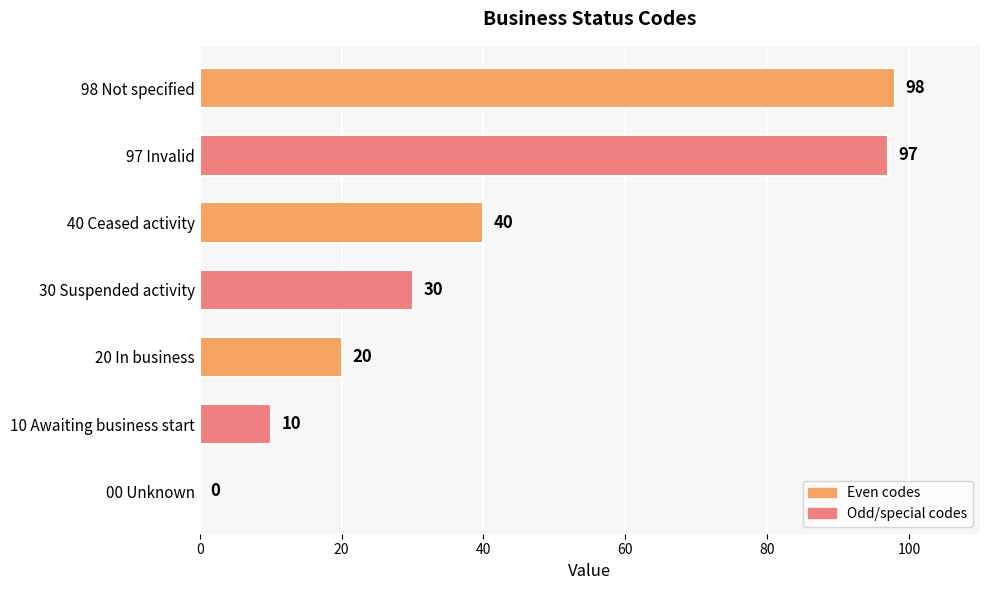

What is the approximate value at 10 Awaiting business start, to the nearest 10?

10